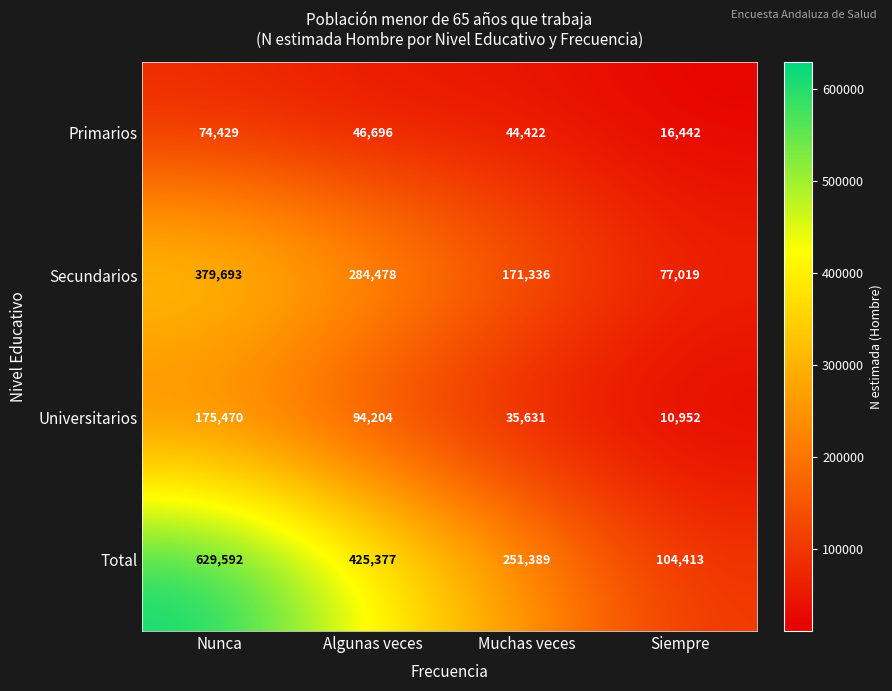

Where is Primarios nearest to the value 45435?

Muchas veces